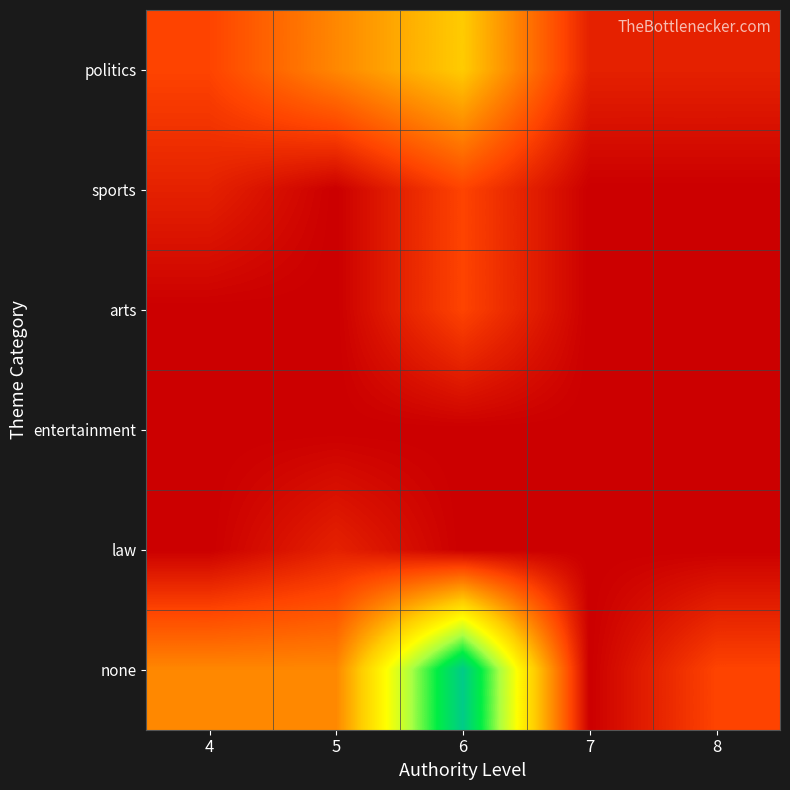

Reading right to left, list all the values displayed in this chart.

politics: 8=1	7=1	6=6	5=4	4=2
sports: 8=0	7=0	6=2	5=0	4=1
arts: 8=0	7=0	6=2	5=0	4=0
entertainment: 8=0	7=0	6=0	5=0	4=0
law: 8=0	7=0	6=0	5=1	4=0
none: 8=2	7=0	6=14	5=4	4=4